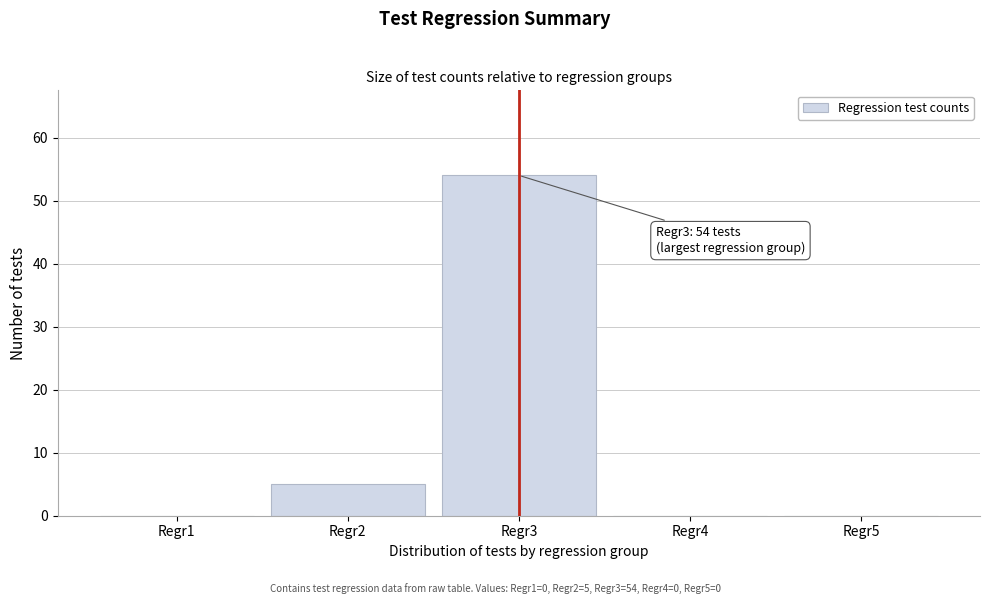

Reading left to right, list all the values displayed in this chart.

Regr1=0	Regr2=5	Regr3=54	Regr4=0	Regr5=0